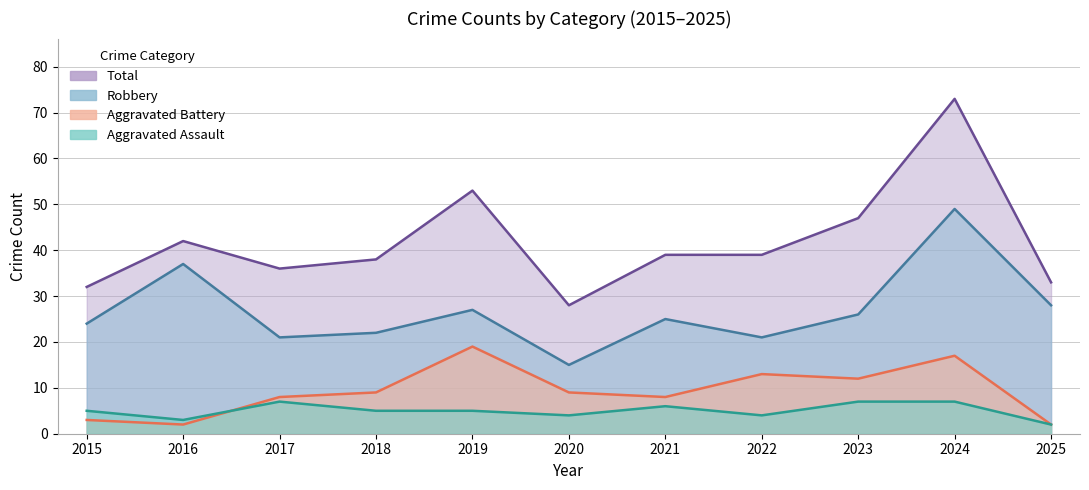

The value of Aggravated Battery at 2024 is 12. True or false?

False